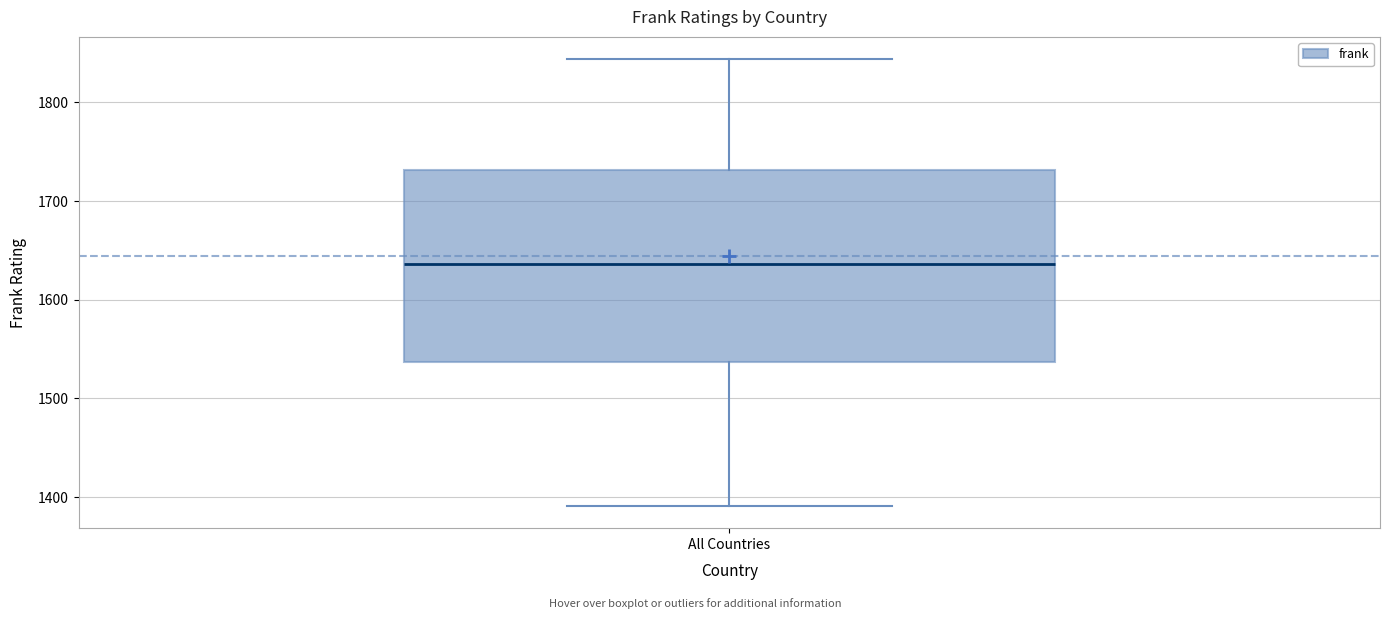

Read this box plot against the y-axis: the position of the median line, the range covered by the box, and the ends of both whiskers. The values are not printed on the chart, so give them approximately, as read against the axis.

median 1640, box 1540 to 1730, whiskers 1390 to 1840